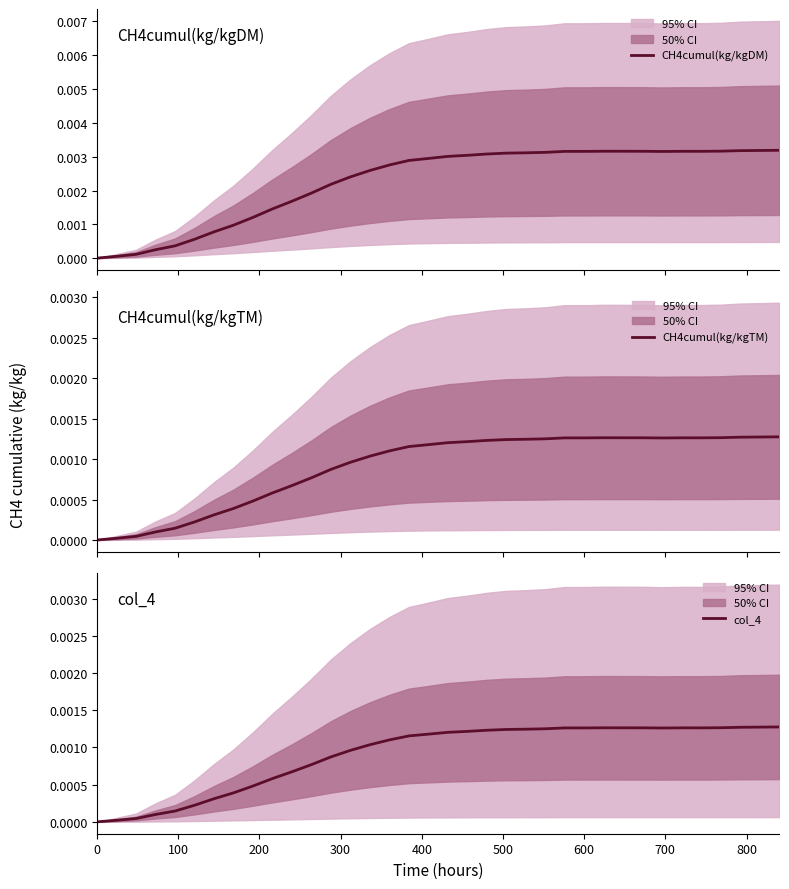

Count the number of data series in this chart.

3